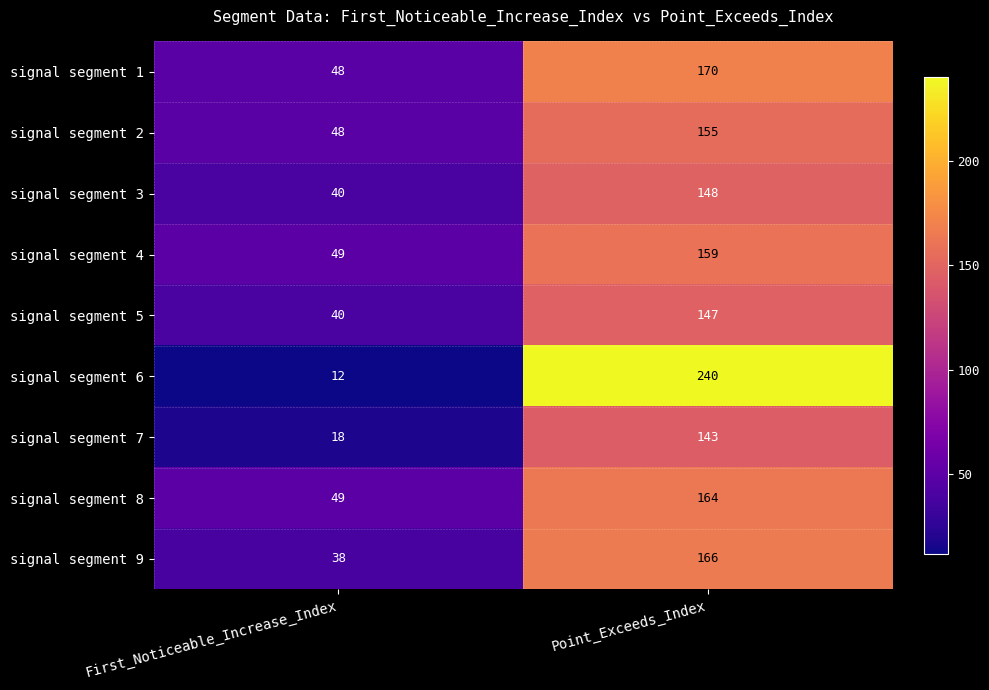

Rank the categories by signal segment 7 value from highest to lowest.

Point_Exceeds_Index, First_Noticeable_Increase_Index